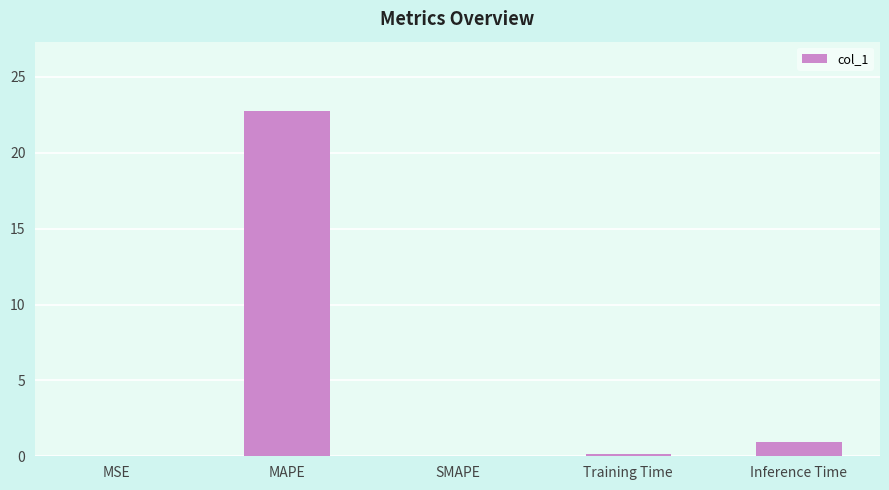

The chart shows a value of 32.7 at MAPE. True or false?

False